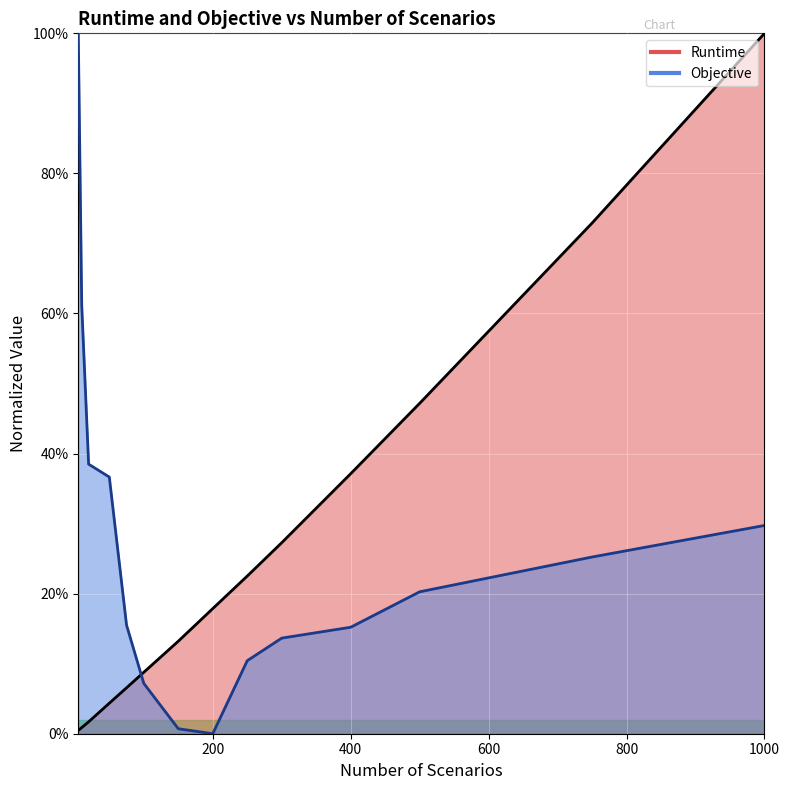

Which series changed the most between 50 and 200?

Objective